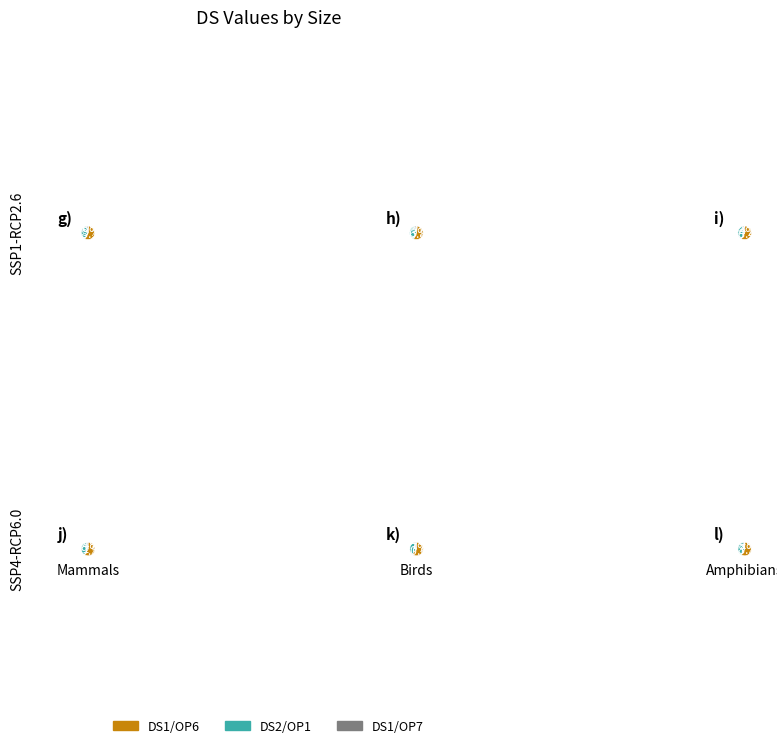

What is the smallest slice in the pie chart?

4500